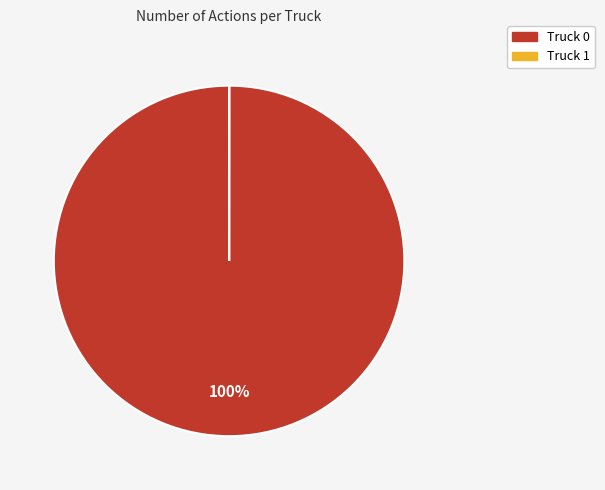

To the nearest percent, what is the difference between the largest and smallest slice percentages?

100%